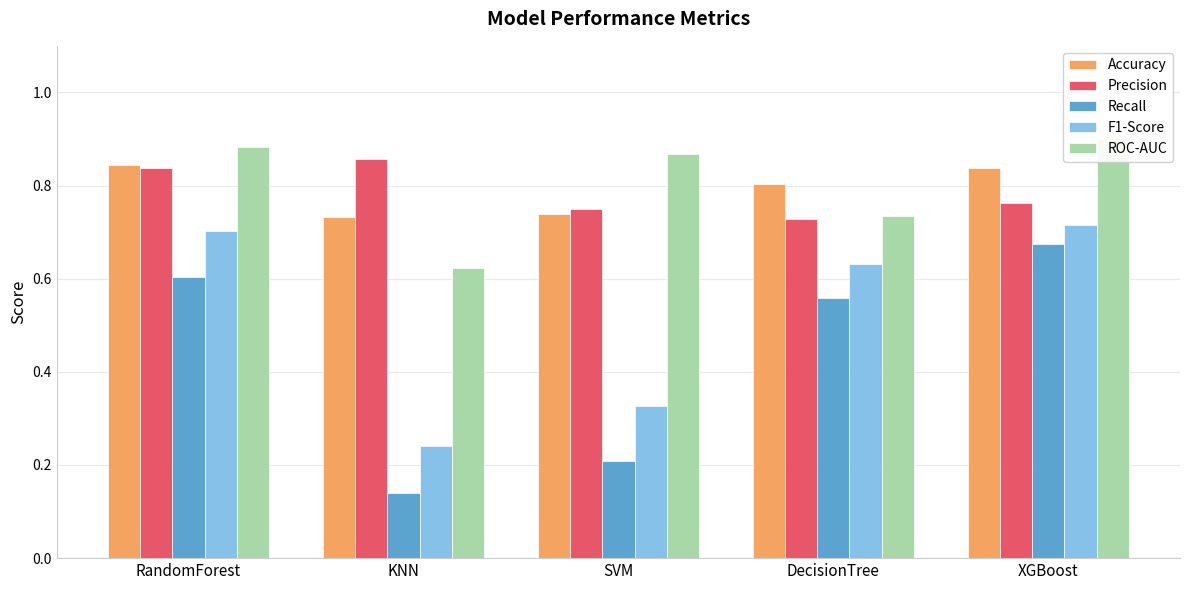

What is the average value of the ROC-AUC series?

0.8